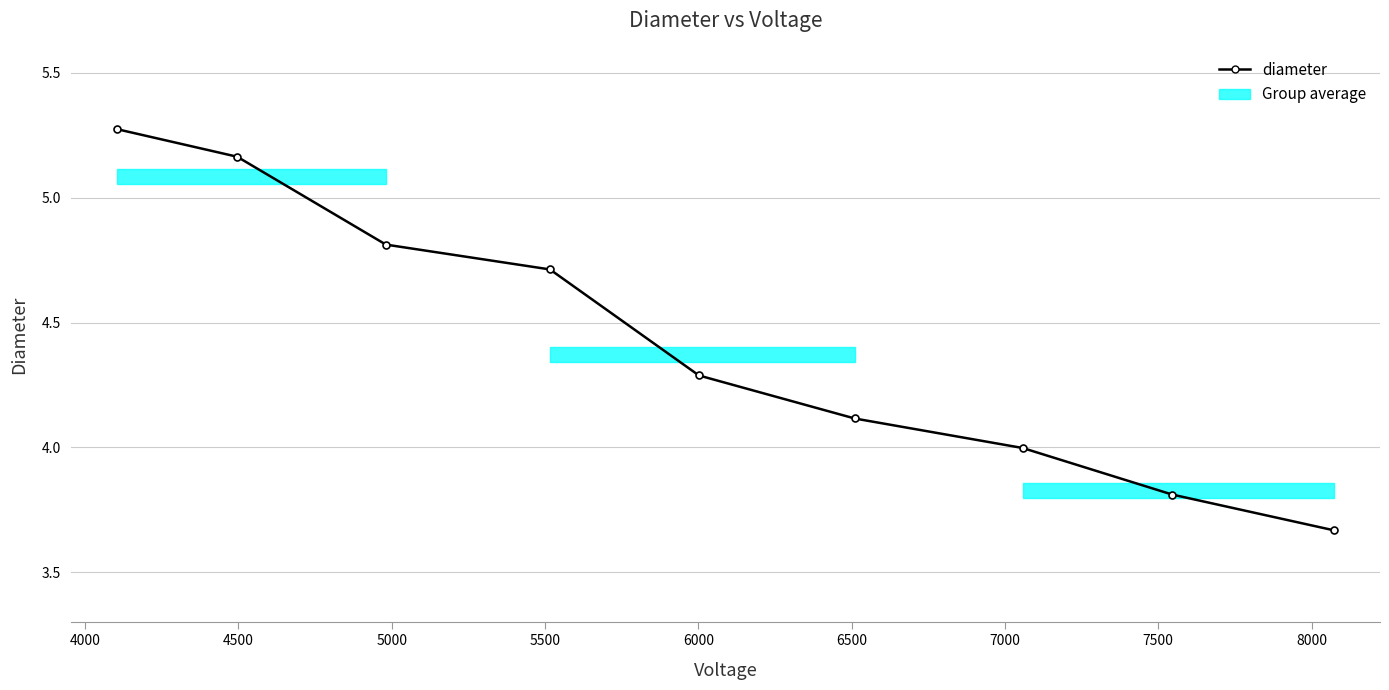

What is the value of the 4th point from the left?

4.7